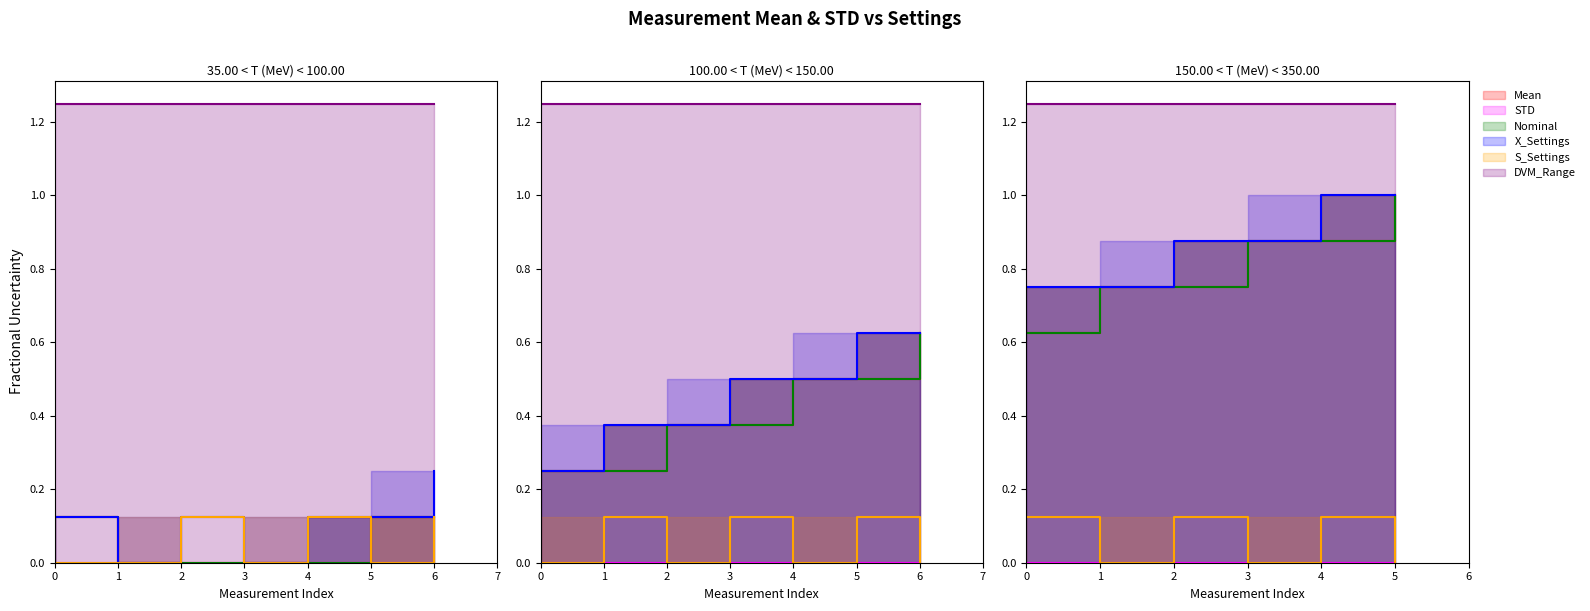

Which category has the highest value in the X_Settings series?

4